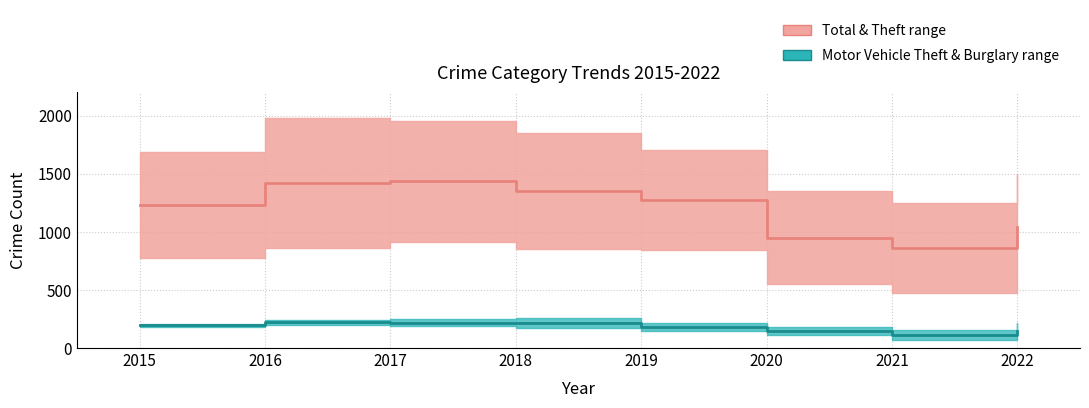

Which has a higher value, 2018 or 2021?

2018